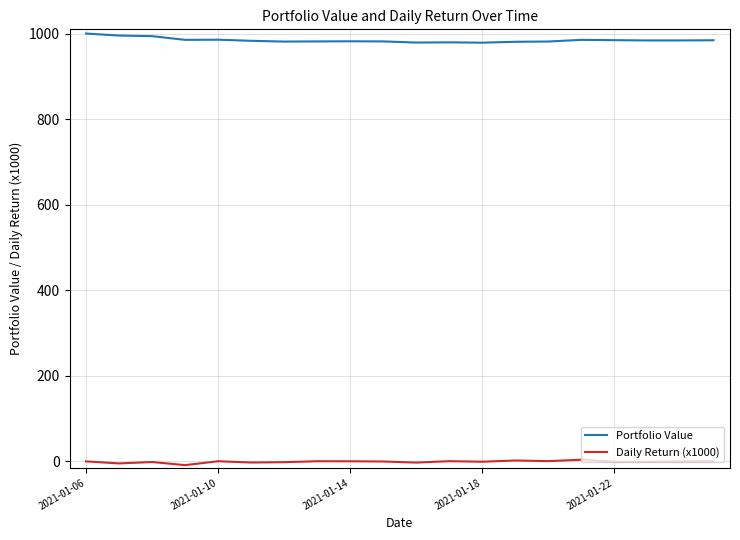

How many lines are shown in the chart?

2